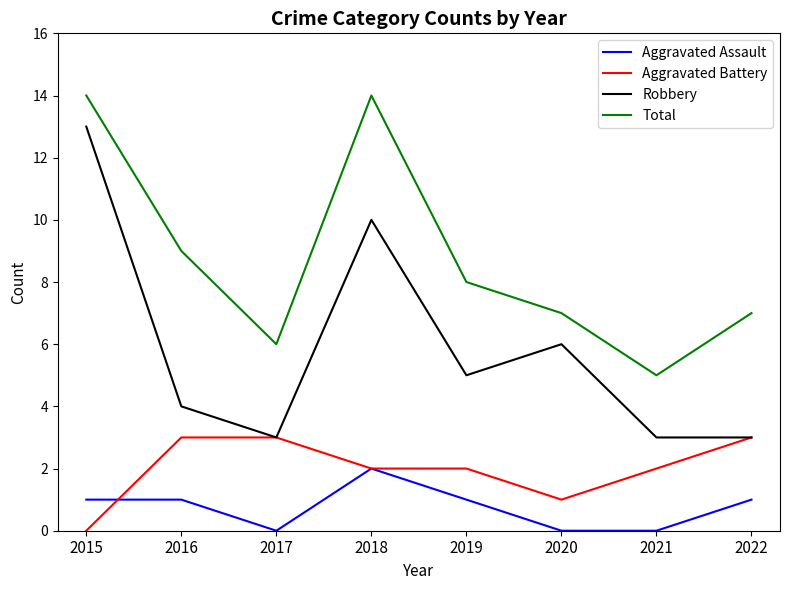

True or false: Aggravated Assault and Total cross at least once.

False